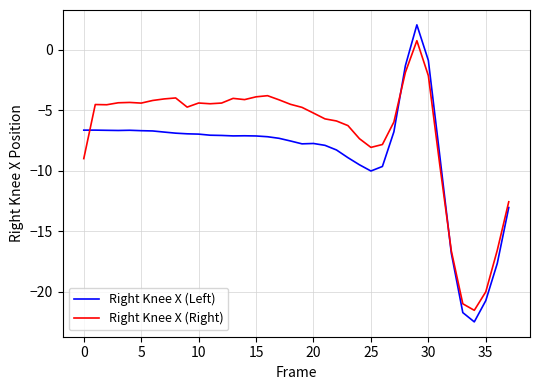

What are all the series names shown in the legend?

Right Knee X (Left), Right Knee X (Right)